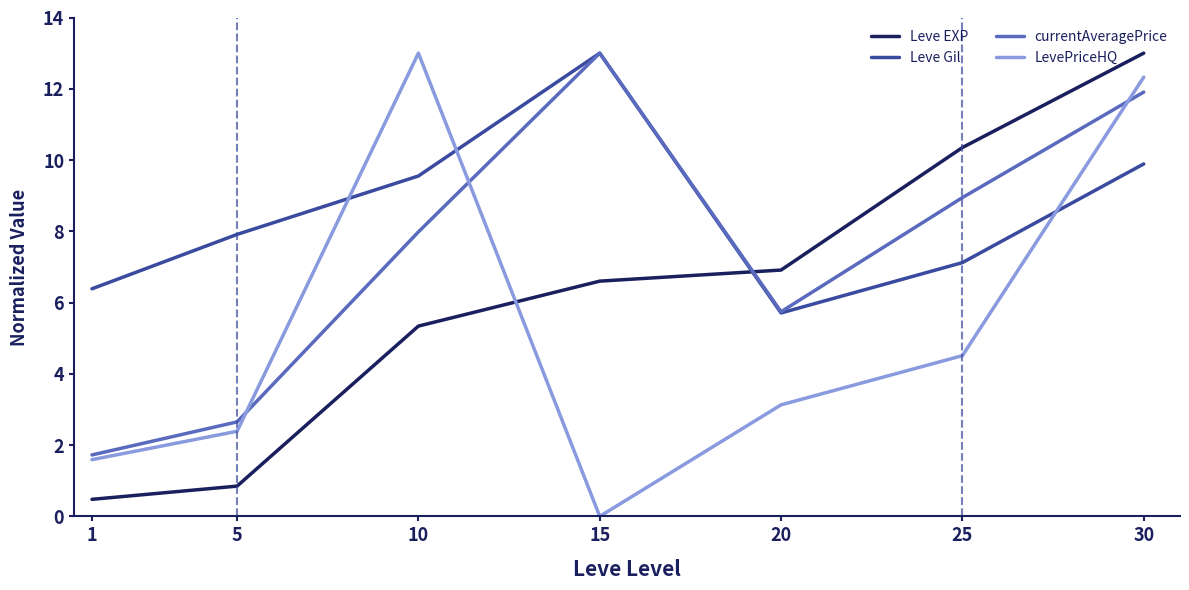

The LevePriceHQ series shows 1.6 at 25. True or false?

False